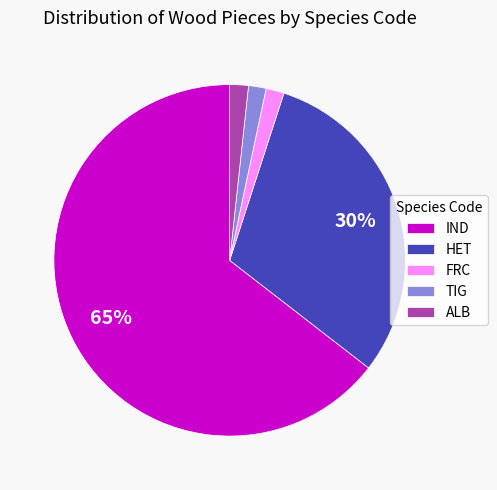

Is IND the majority of the pie?

Yes